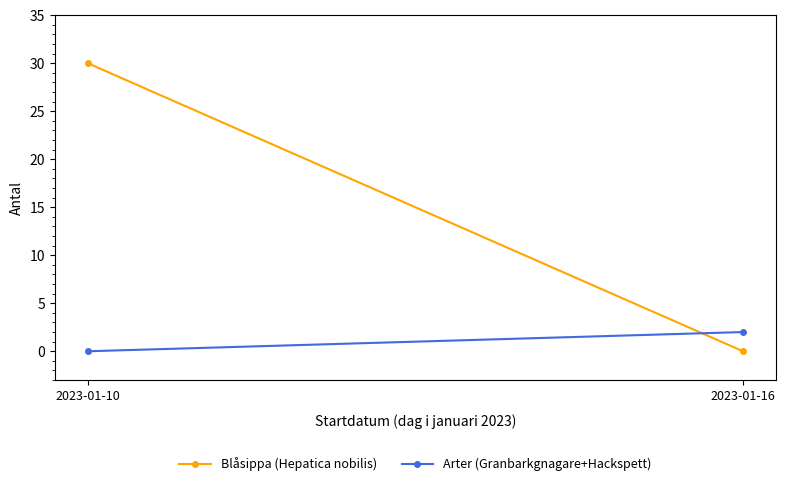

What is the sum of all Blåsippa (Hepatica nobilis) values?

30